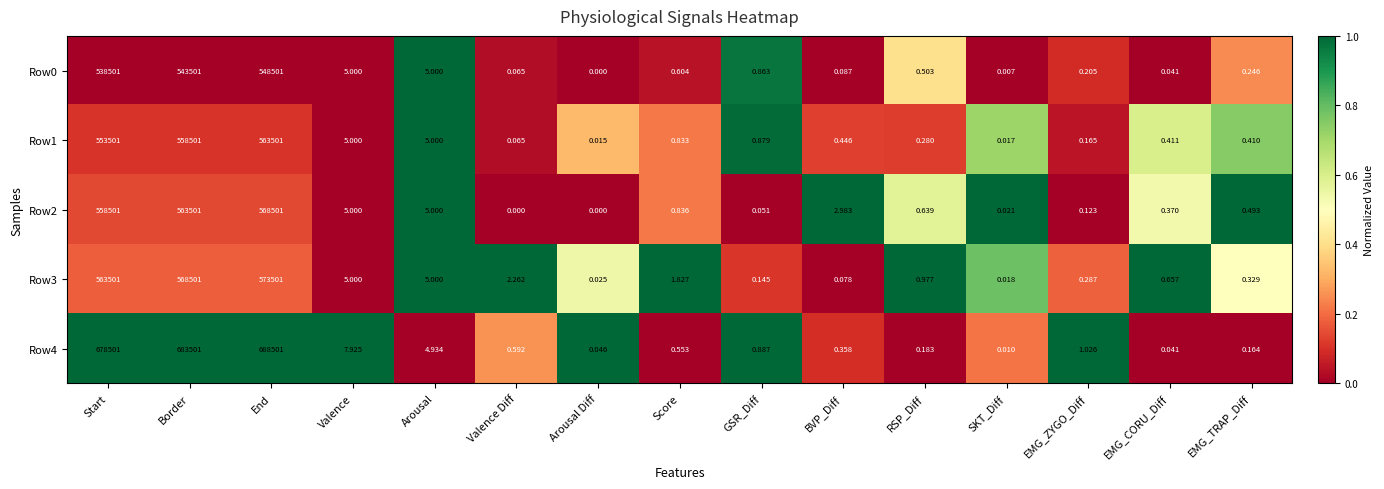

Which series has the largest range (max minus min)?

Row4